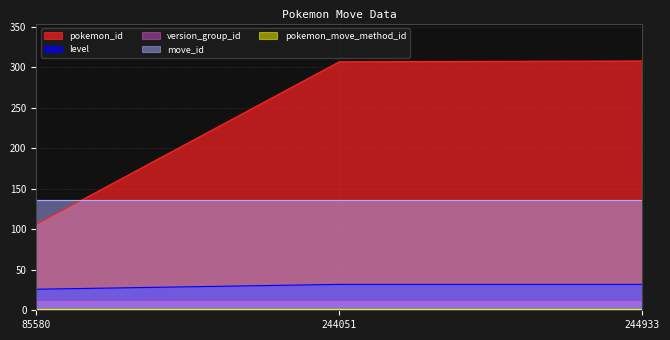

Reading right to left, list all the values displayed in this chart.

pokemon_id: 244933=308	244051=307	85580=106
level: 244933=32	244051=32	85580=26
version_group_id: 244933=12	244051=12	85580=12
move_id: 244933=136	244051=136	85580=136
pokemon_move_method_id: 244933=1	244051=1	85580=1